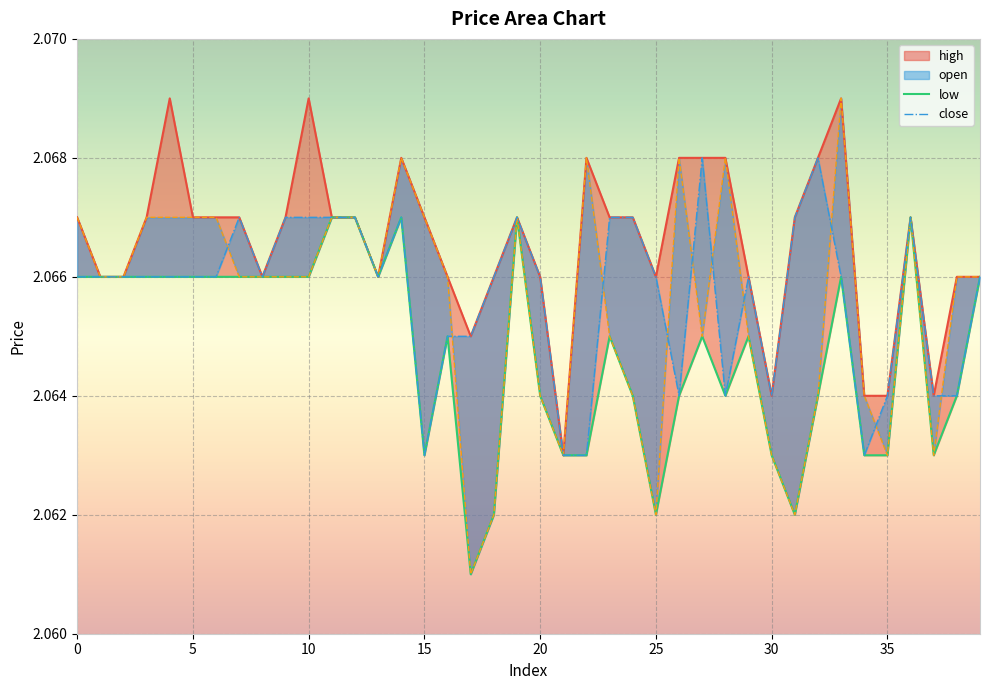

What are all the series names shown in the legend?

high, low, open, close